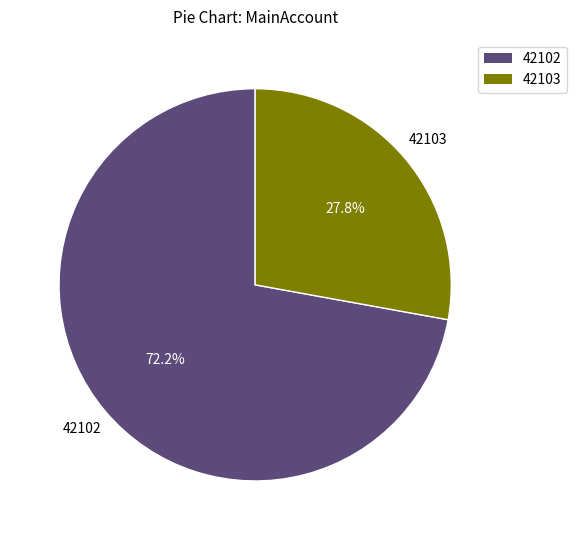

How many segments does this pie chart have?

2